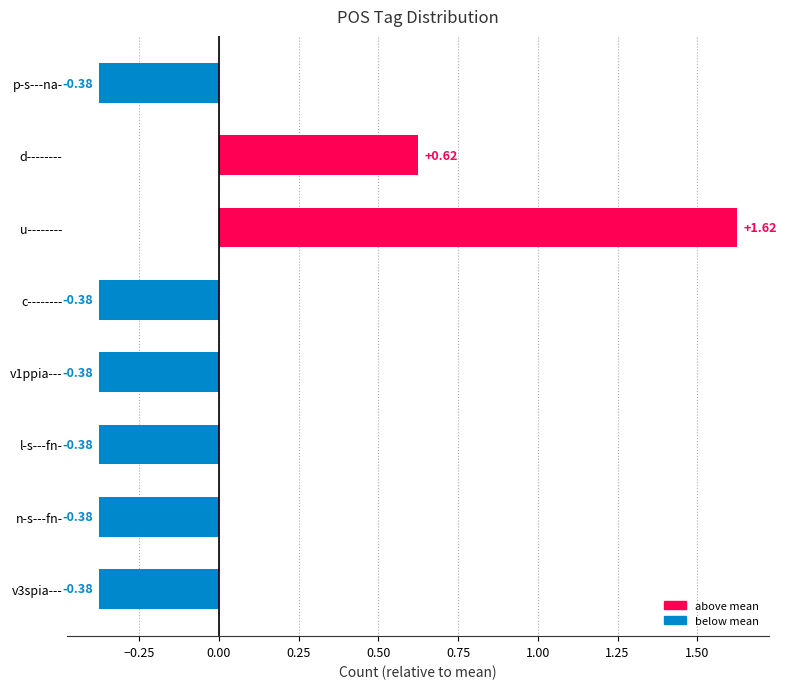

Count the number of categories in the chart.

8